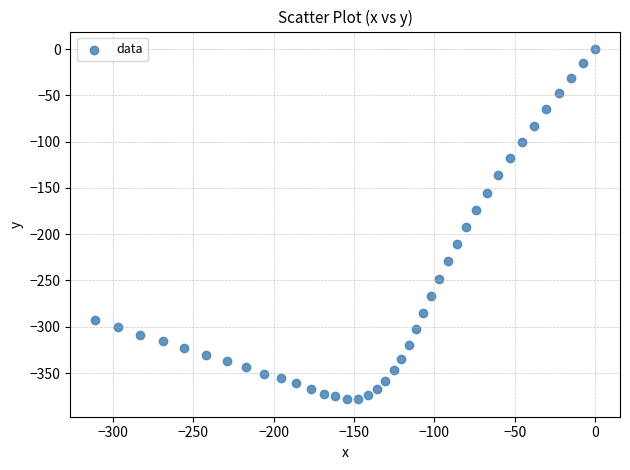

What is the range of Y values (max minus min)?

378.3